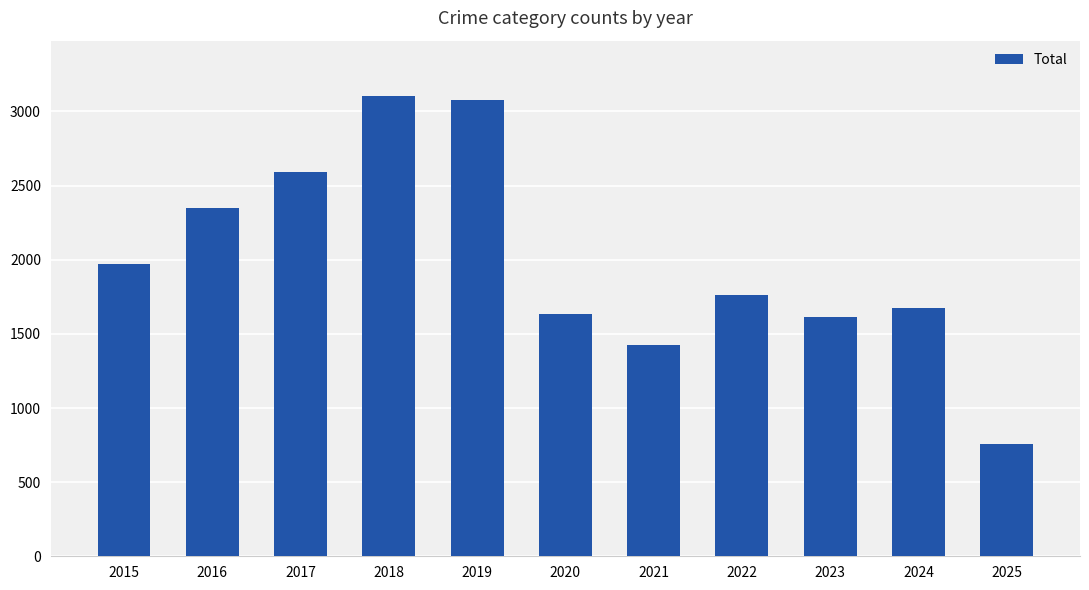

Is it true that the value at 2021 is 1423?

True